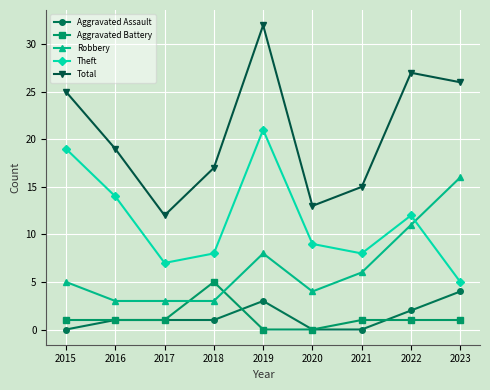

Between 2016 and 2019, which series saw the biggest shift?

Total